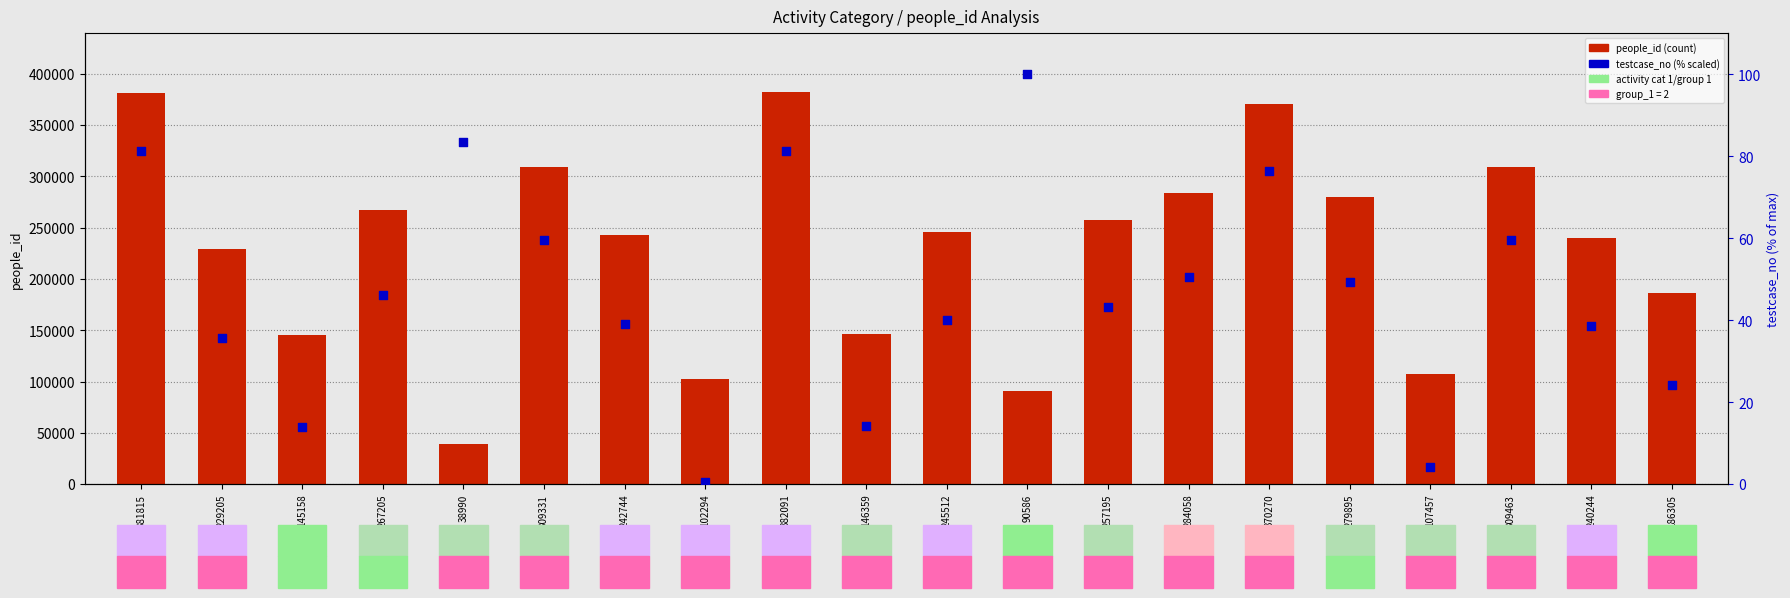

Which series reaches the minimum Y coordinate?

testcase_no (scaled)